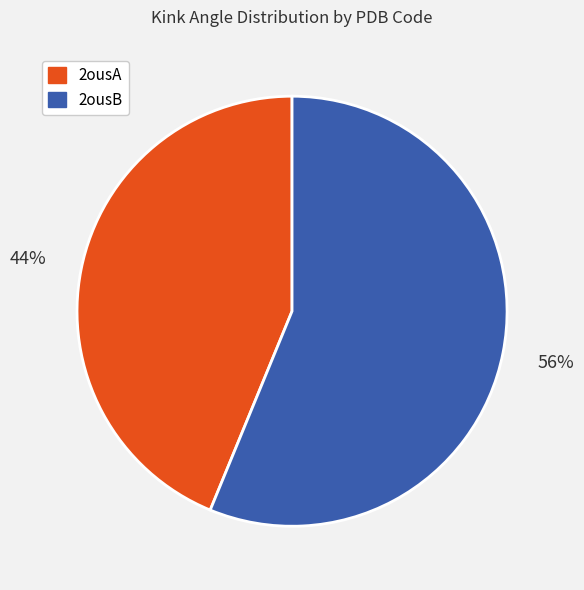

Is it true that 2ousB is 46% of the pie?

False